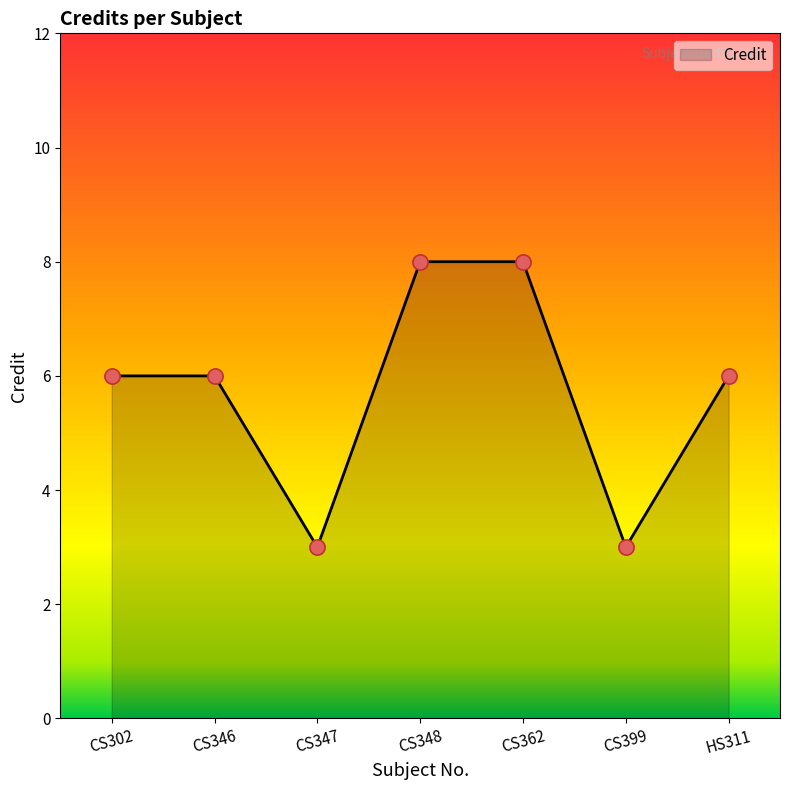

What is the change in value from CS347 to HS311?

+3